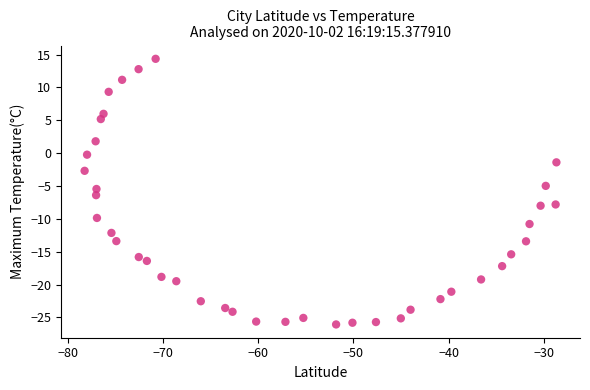

What is the range of X values (max minus min)?

49.6